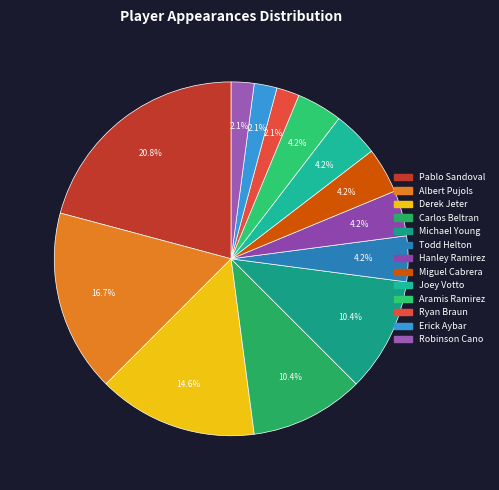

What portion of the pie excludes Joey Votto?

95.8%